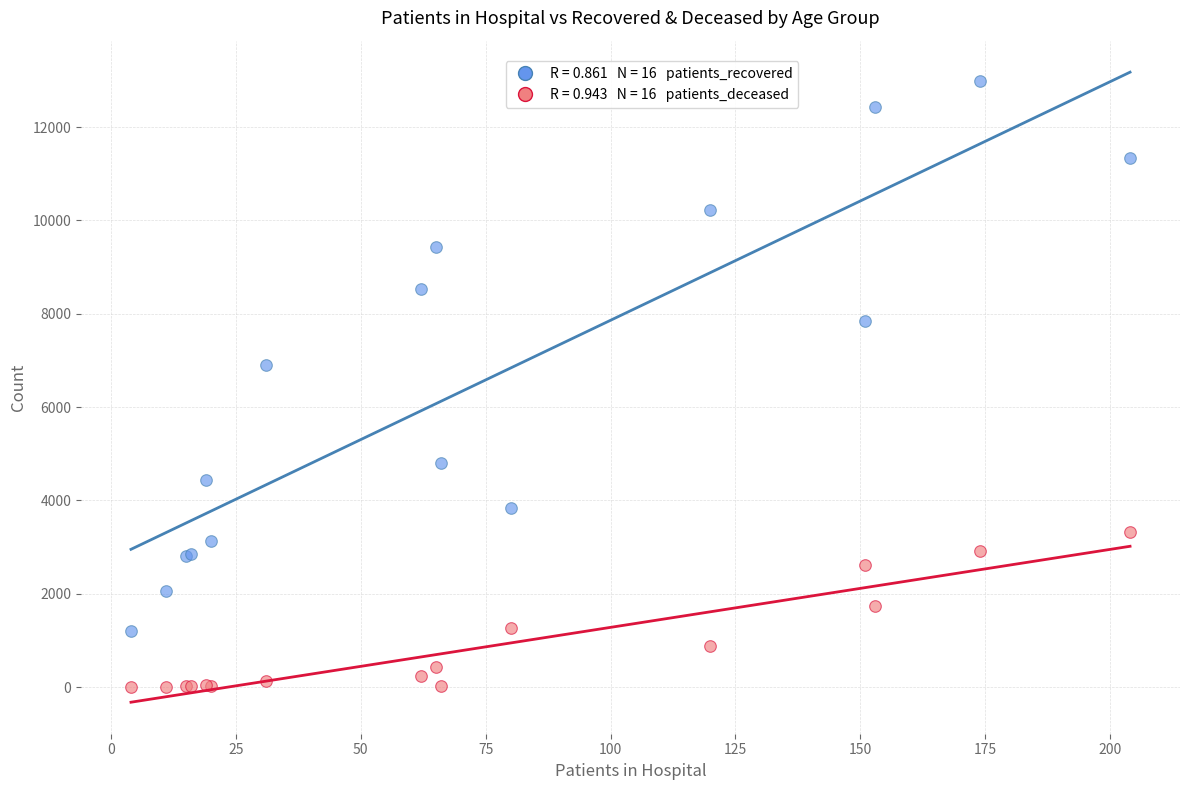

Across all series, what Y value is closest to 6493?

6893